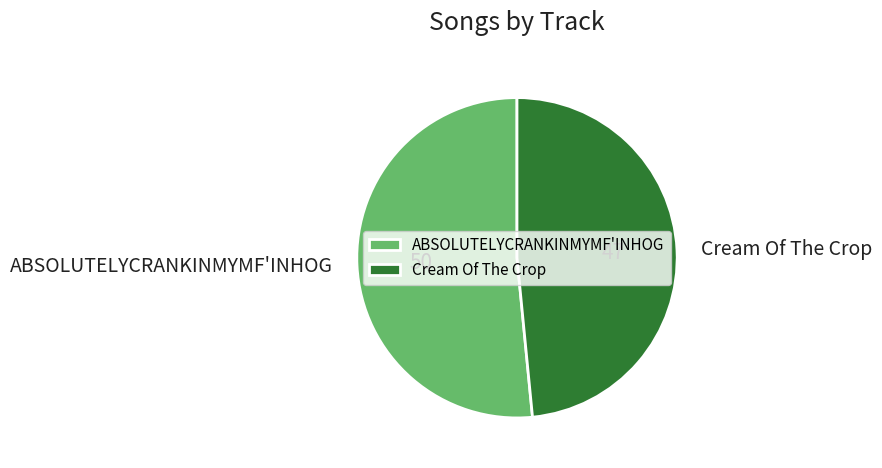

Which has a higher value, ABSOLUTELYCRANKINMYMF'INHOG or Cream Of The Crop?

ABSOLUTELYCRANKINMYMF'INHOG